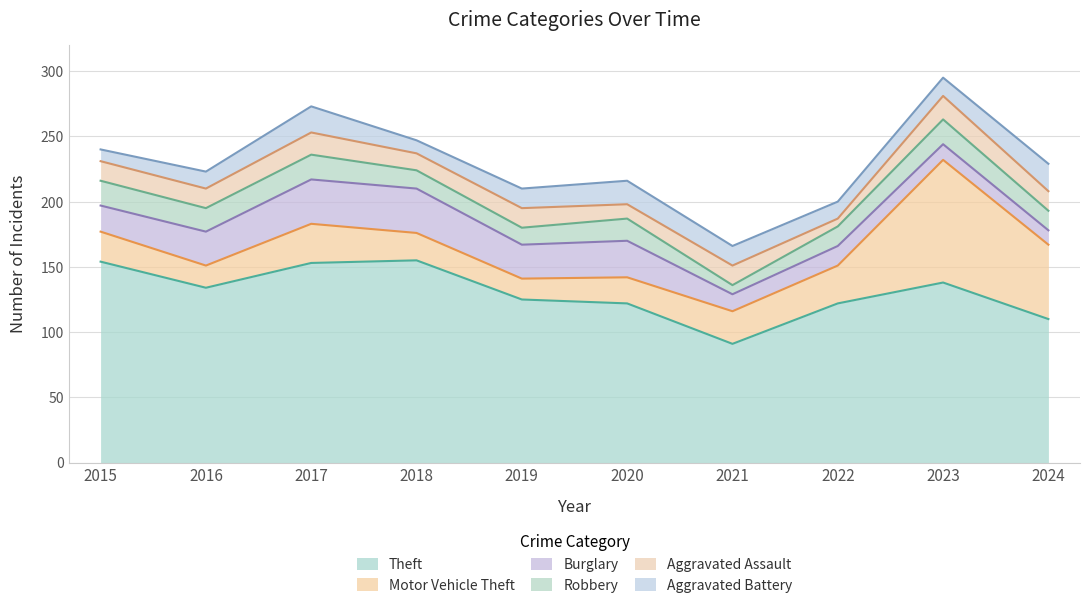

The value of Aggravated Assault at 2021 is 26. True or false?

False